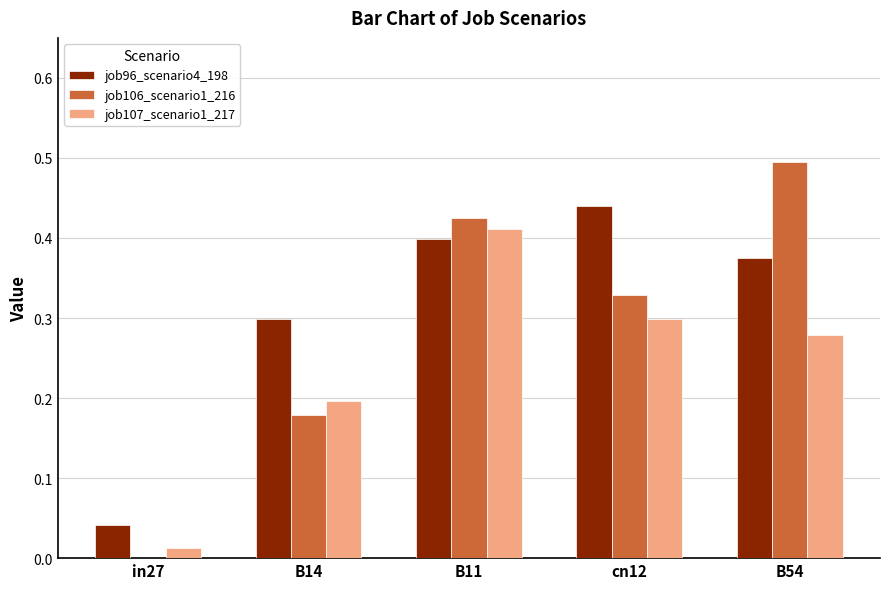

At which label is job106_scenario1_216 closest to 0?

in27